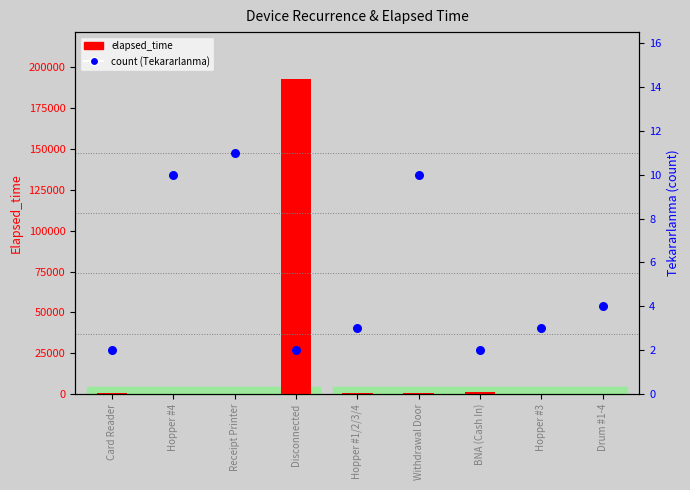

At how many categories does at least one series exceed 97714?

1